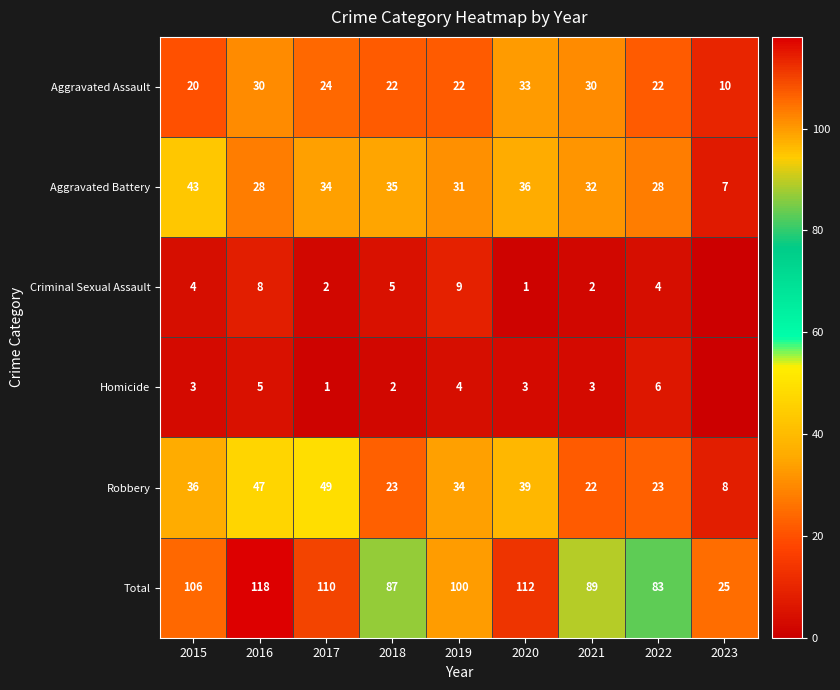

The Robbery series shows 23 at 2022. True or false?

True